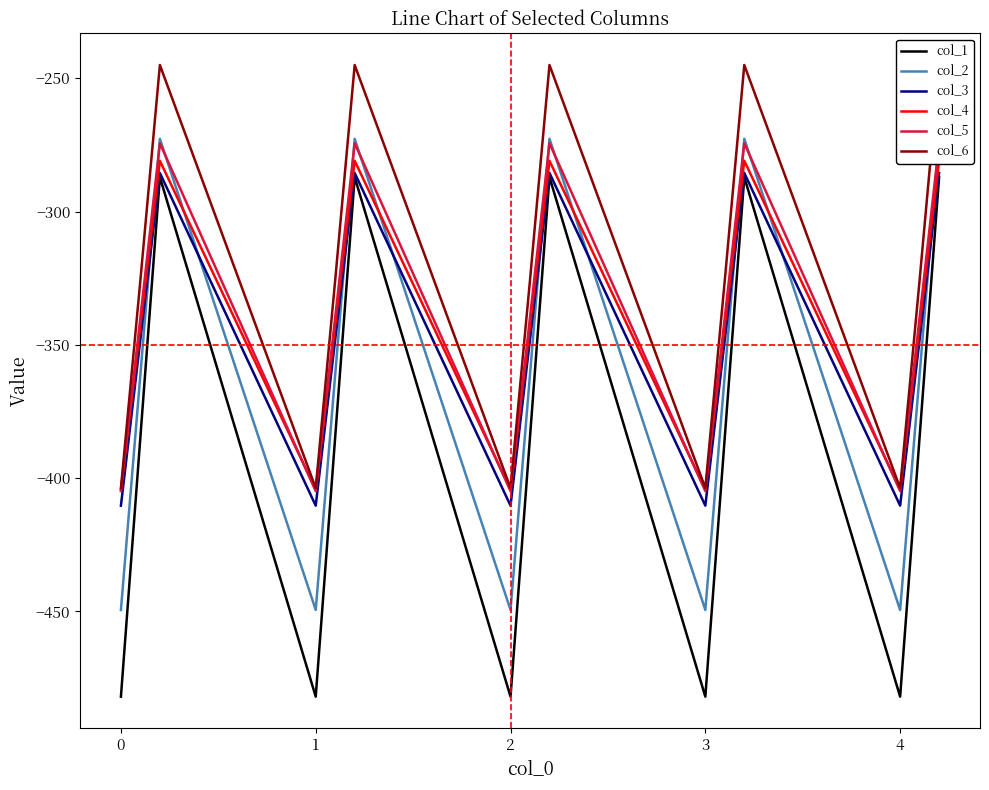

What is the maximum value for col_1?

-287.1